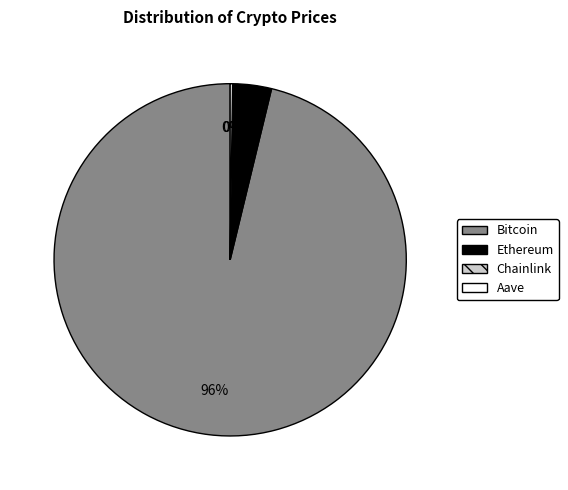

To the nearest percent, what is the average slice percentage?

25%